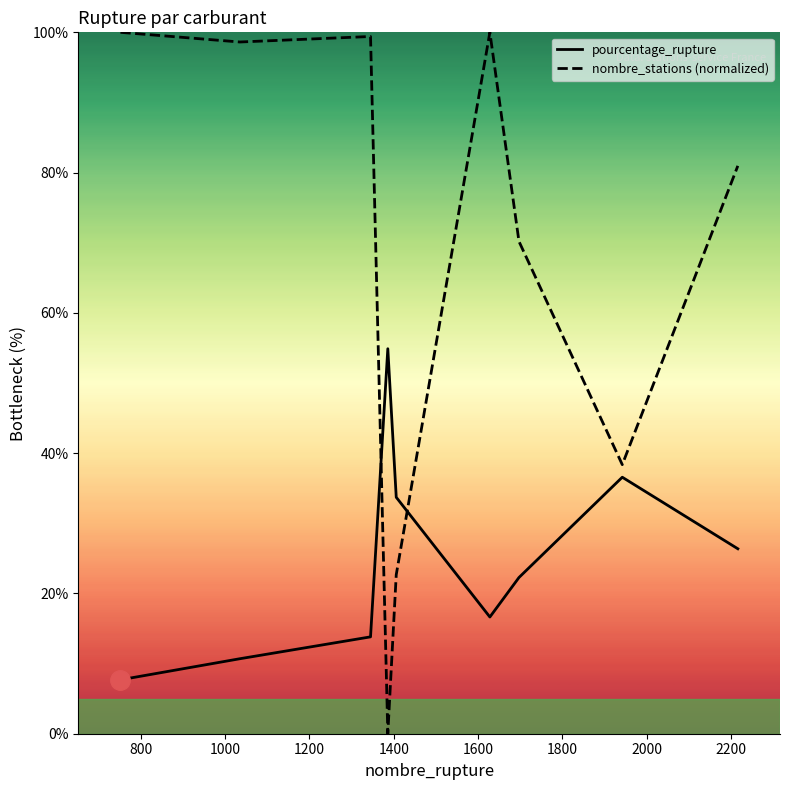

Count the number of data series in this chart.

2